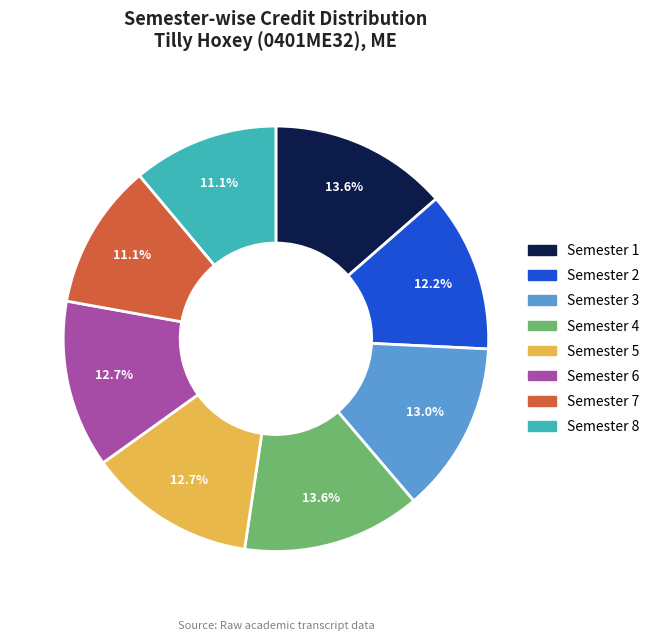

Do Semester 2 and Semester 5 together represent more than half of the pie?

No